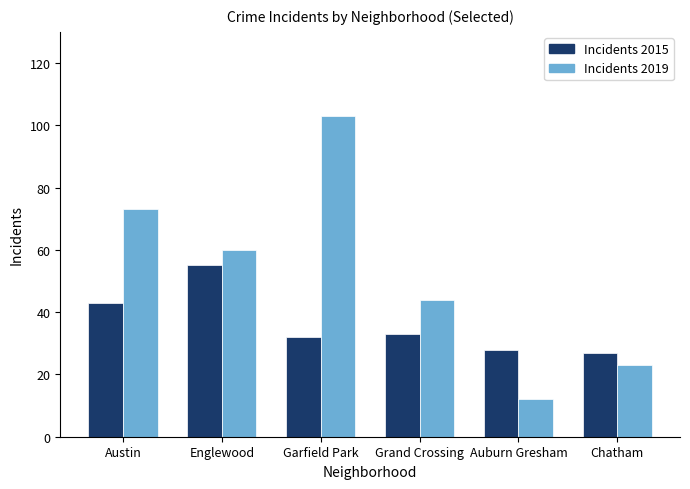

Reading right to left, what are all the values shown in this chart?

2015: Chatham=27	Auburn Gresham=28	Grand Crossing=33	Garfield Park=32	Englewood=55	Austin=43
2019: Chatham=23	Auburn Gresham=12	Grand Crossing=44	Garfield Park=103	Englewood=60	Austin=73